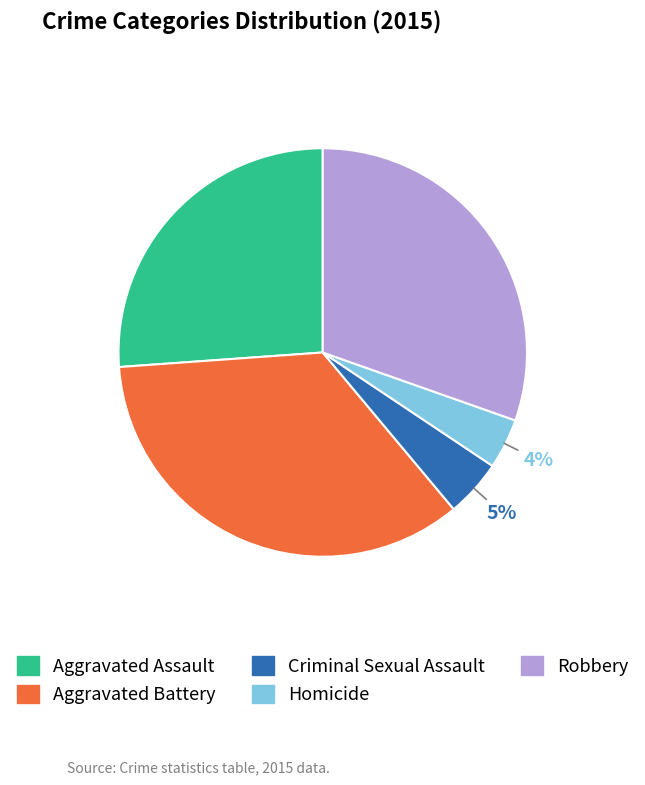

To the nearest percent, what portion does Homicide represent?

4%